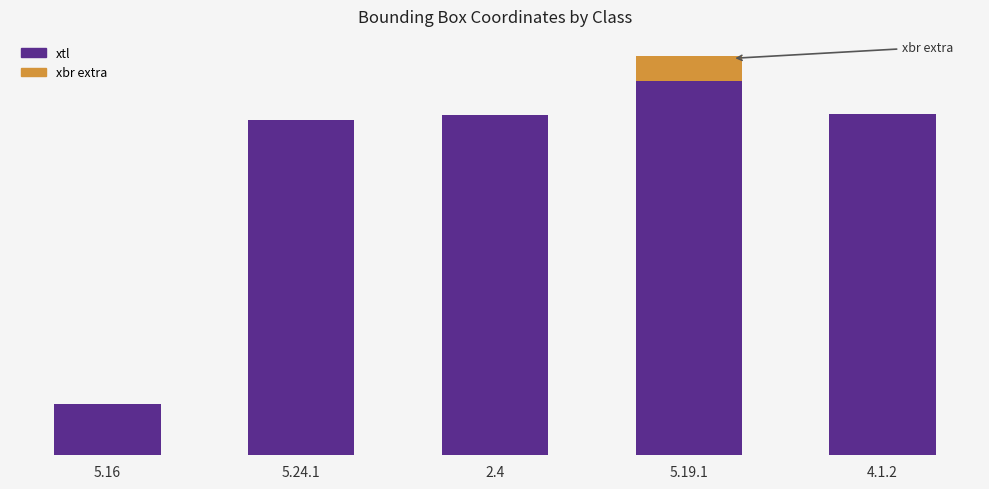

What is the label of the 2nd bar from the right?

5.19.1